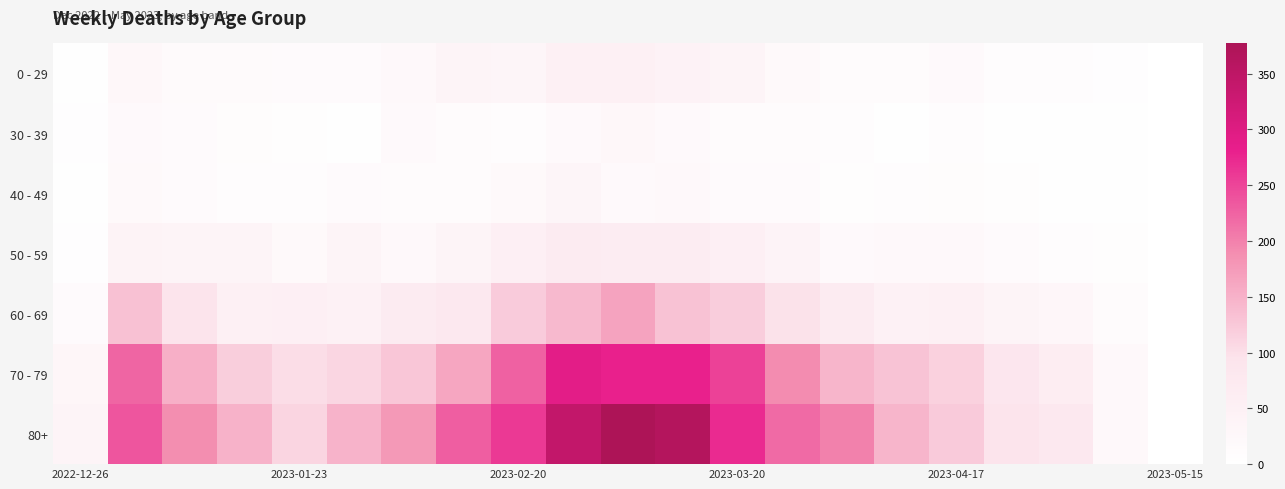

Which series has the largest total across all categories?

80+